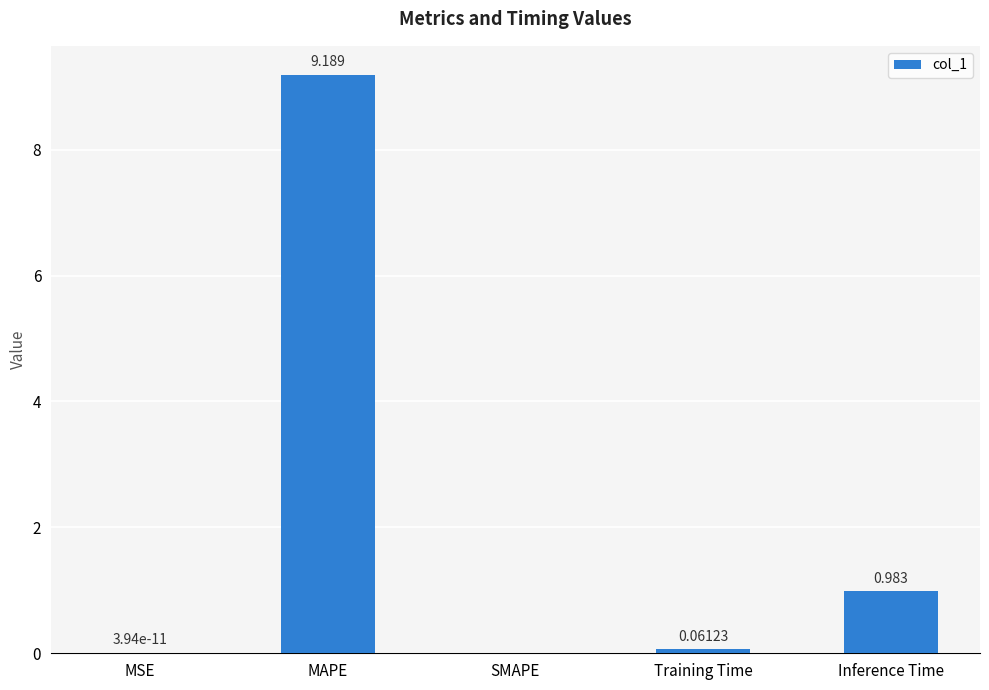

At which label is the value closest to 4?

Inference Time